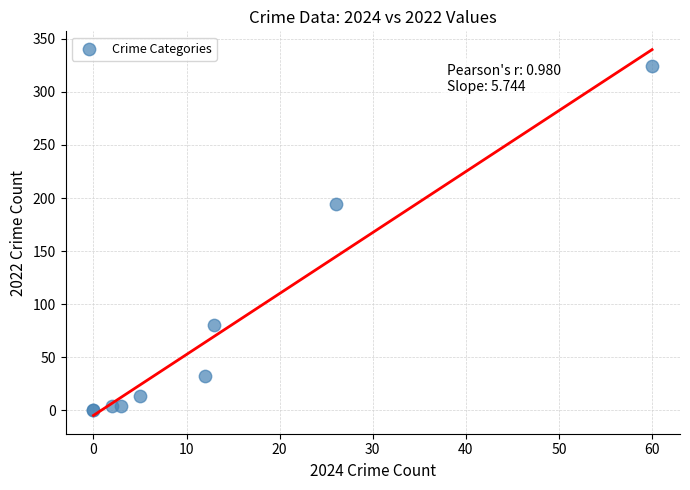

What Y value in the scatter plot is closest to 162?

194